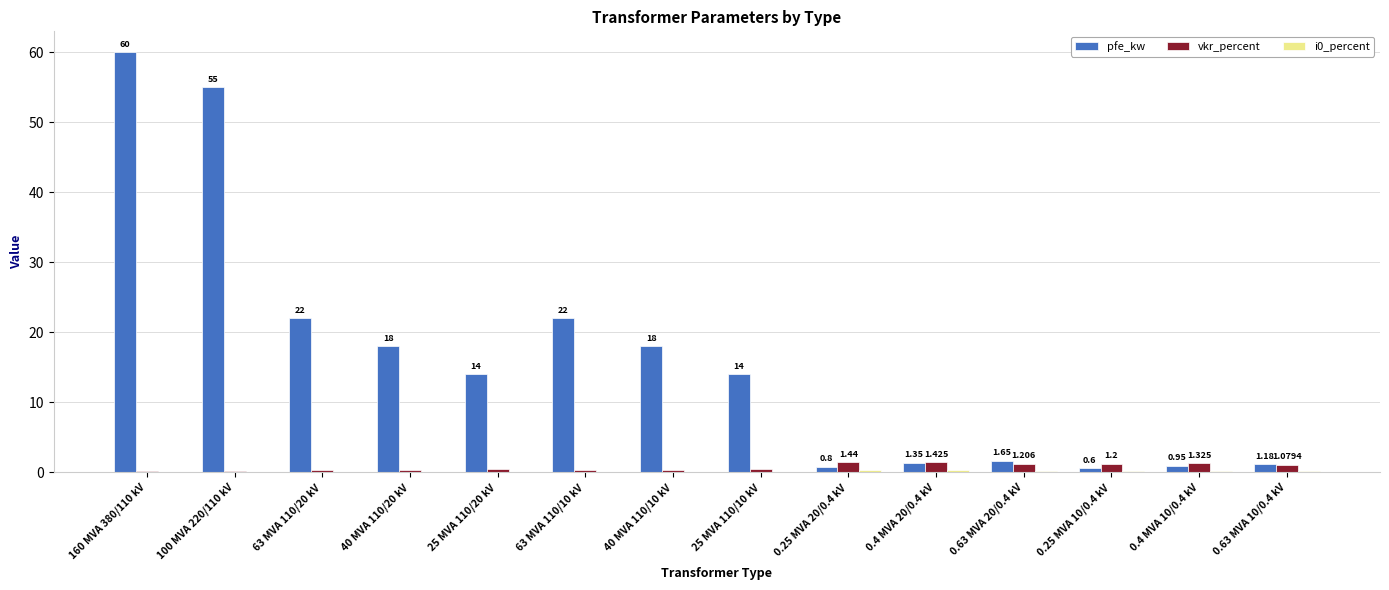

Which series has the largest range (max minus min)?

pfe_kw